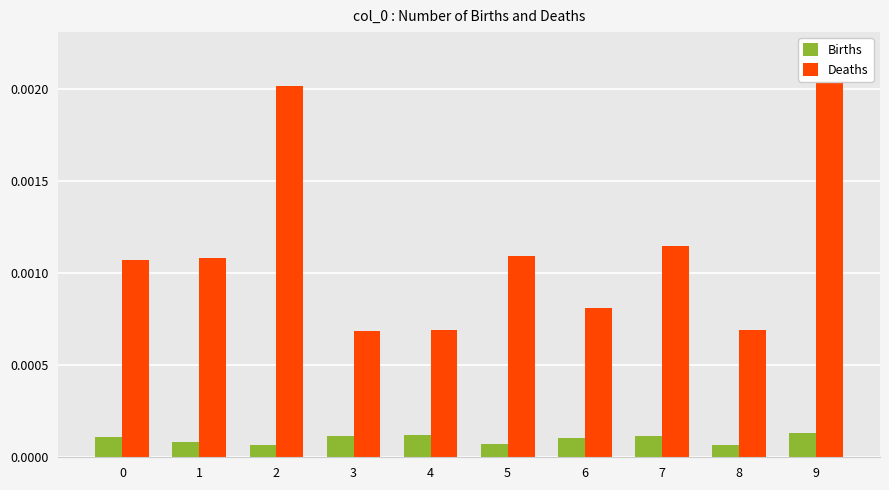

What are all the series names shown in the legend?

Births, Deaths